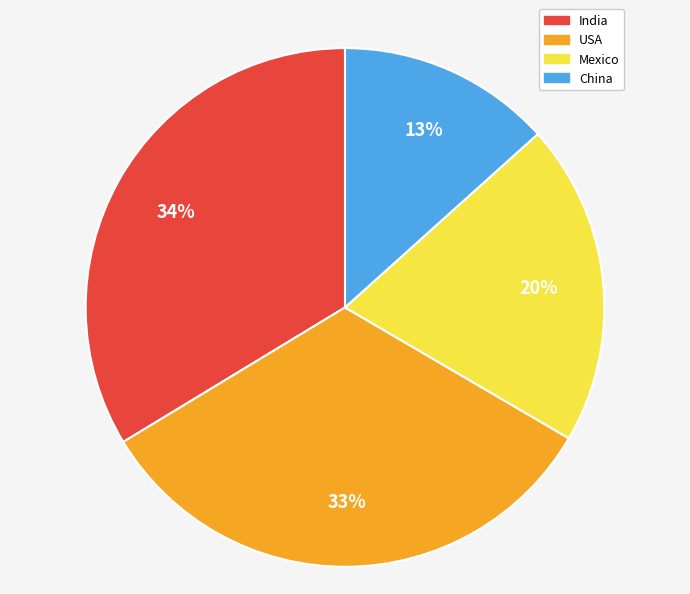

What is the ratio of the value at USA to the value at China?

2.5